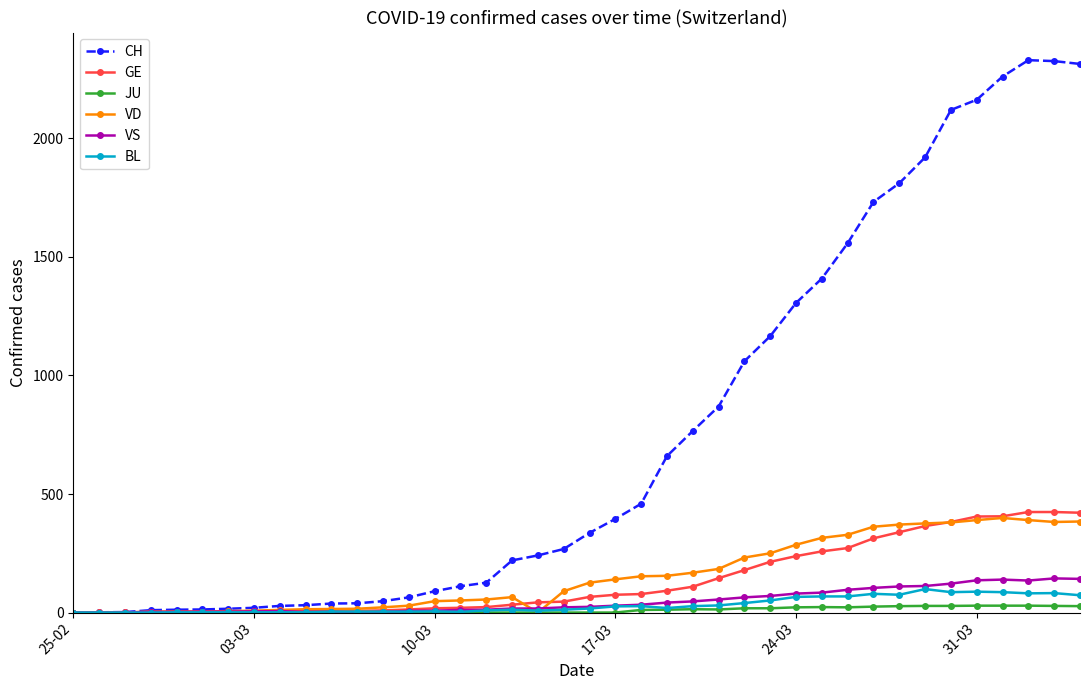

Which series has the largest range (max minus min)?

CH